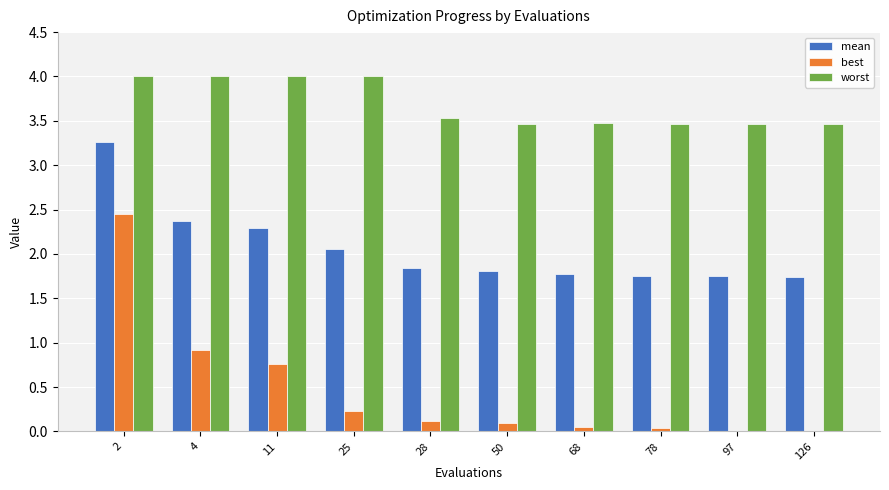

The value of best at 126 is 0.0. True or false?

True